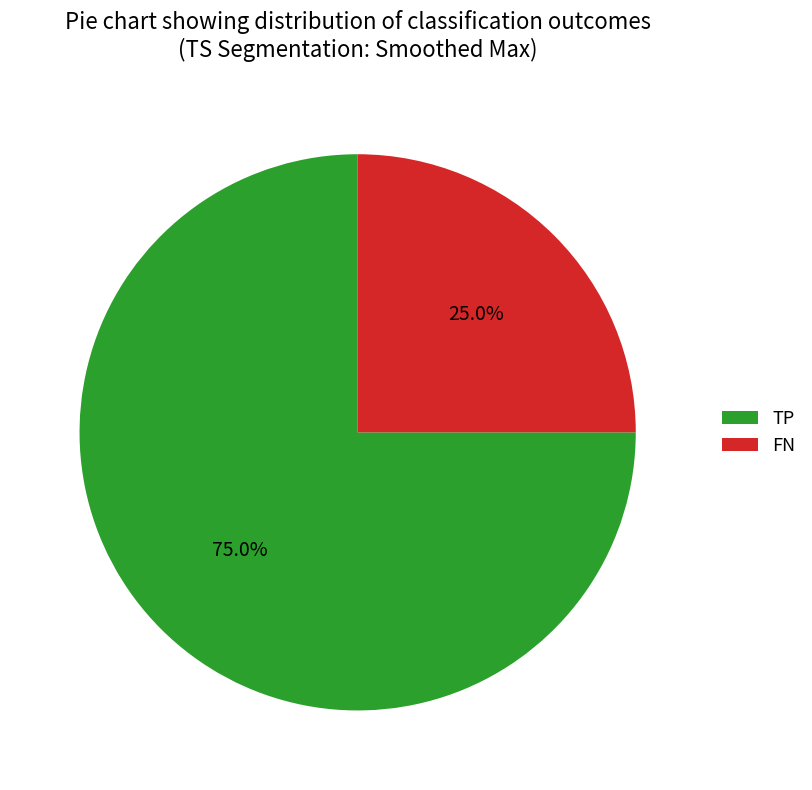

Between TP and FN, which is larger?

TP